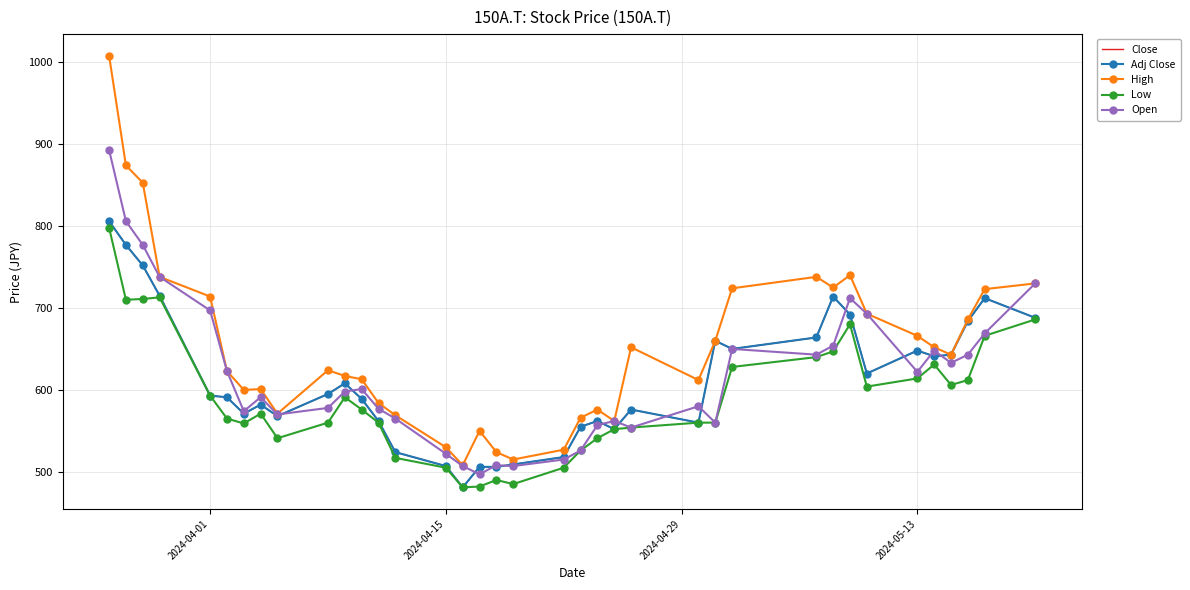

What is the value of the Open point at the 8th from the left?

591